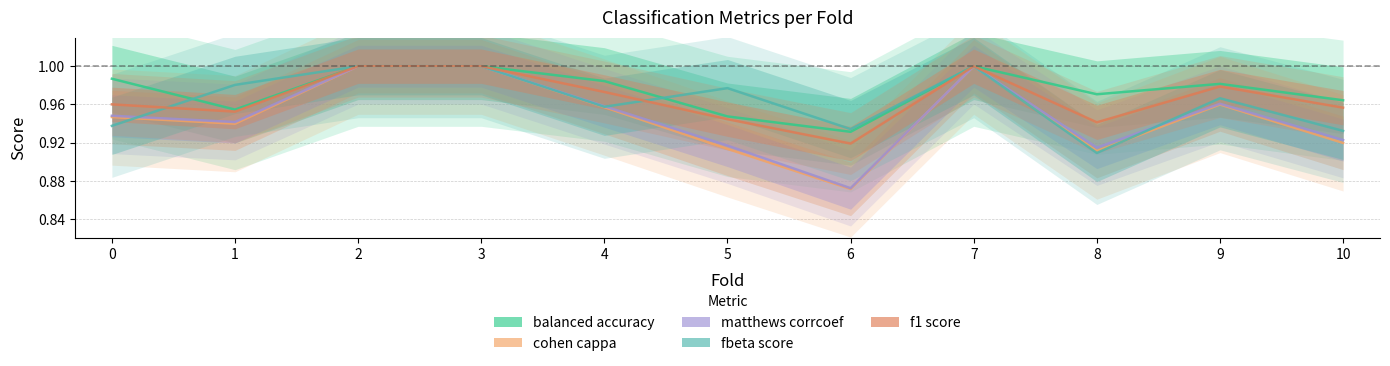

True or false: f1_score and cohen_cappa cross at least once.

False